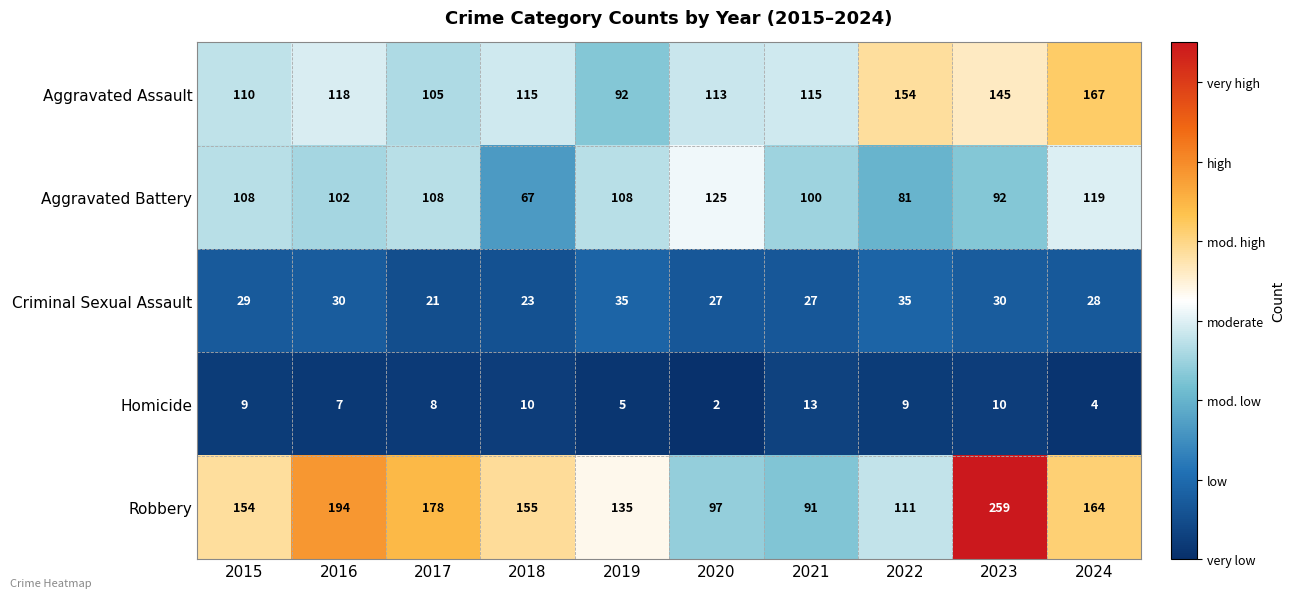

Is it true that Homicide equals 6 at 2015?

False